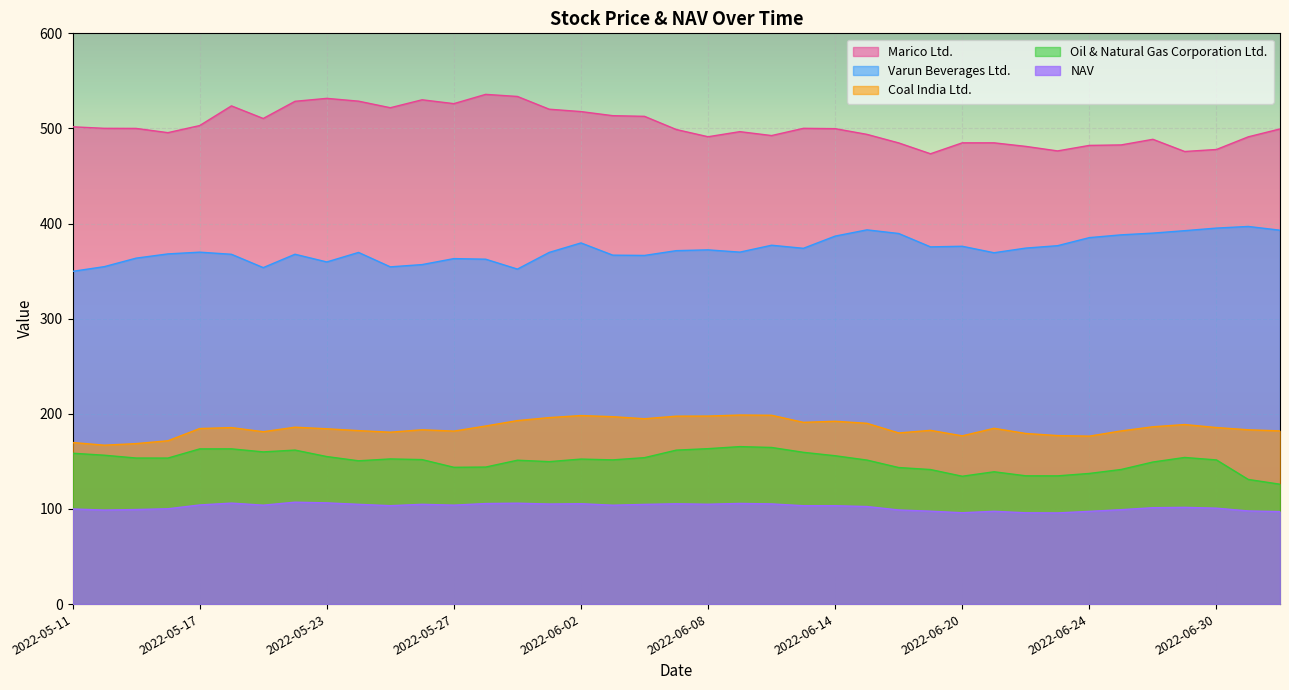

True or false: NAV has a value of 68.7 at 2022-06-02.

False